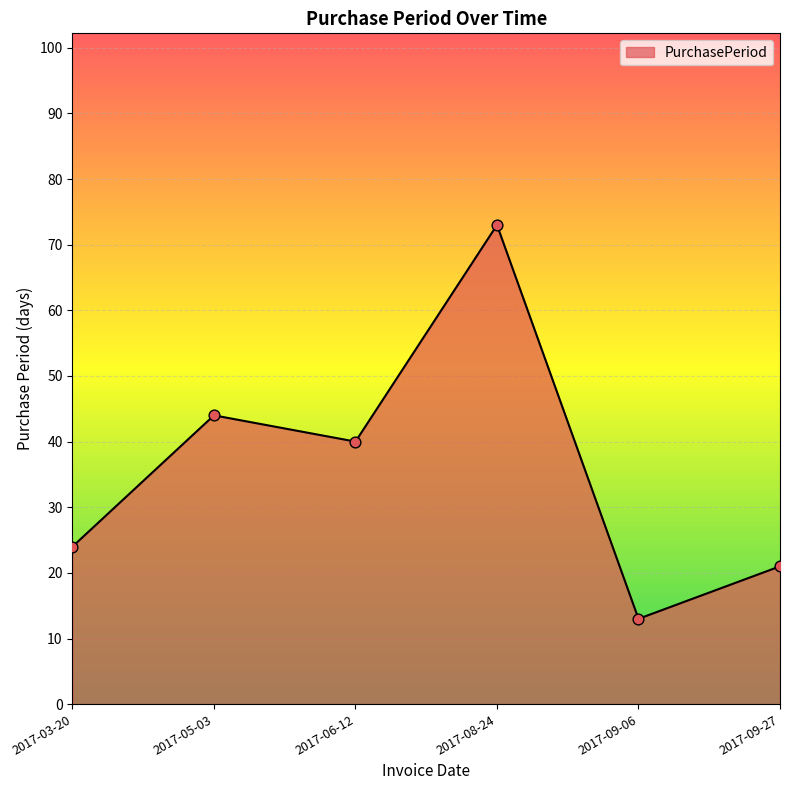

Which has a higher value, 2017-03-20 or 2017-09-06?

2017-03-20